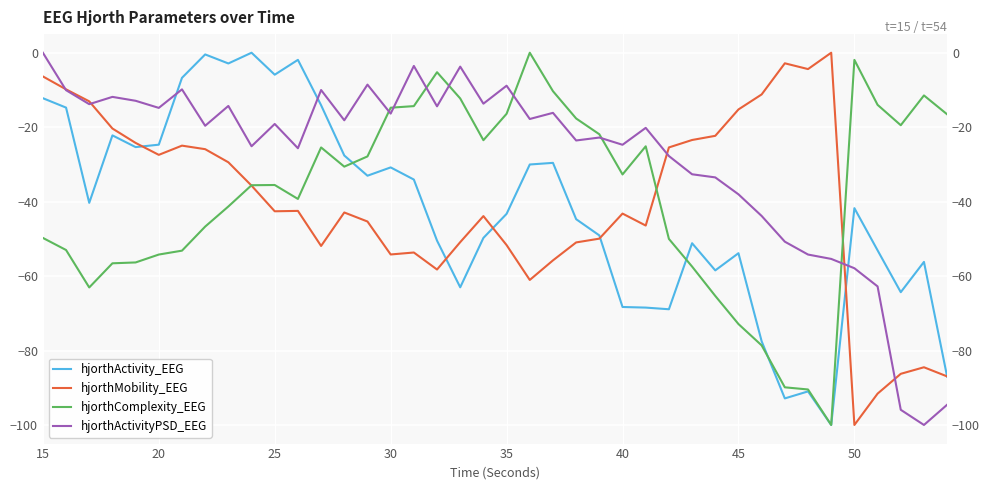

Between 55 and 10, which series saw the biggest shift?

hjorthMobility_EEG